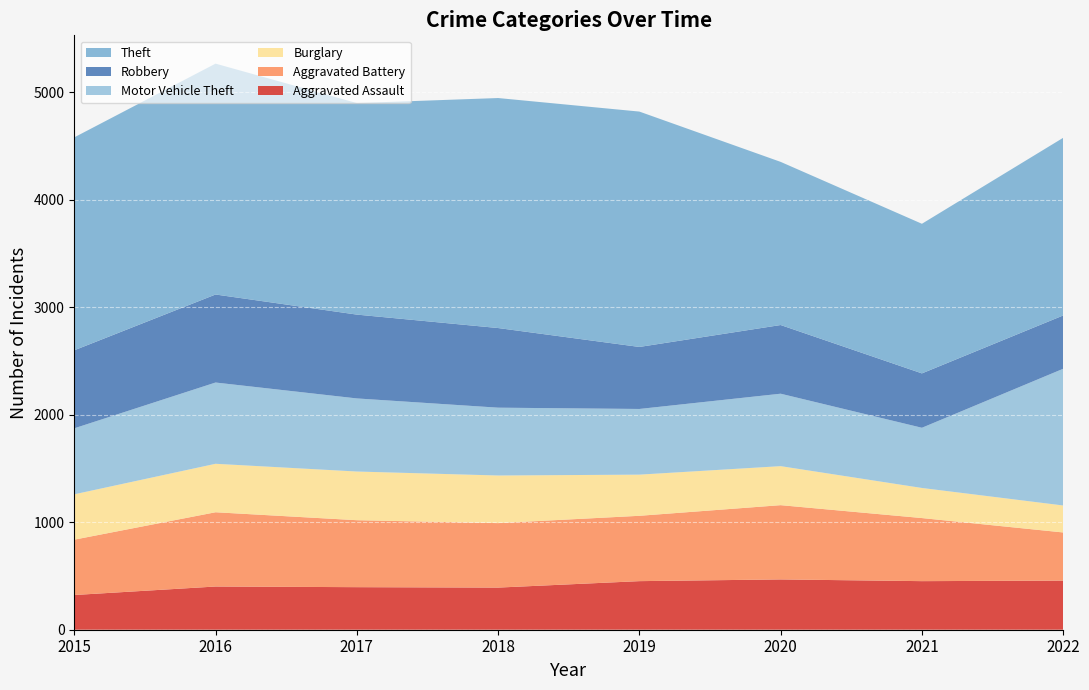

Reading left to right, transcribe all the data shown in this chart.

Aggravated Assault: 323	402	396	392	452	468	452	457
Aggravated Battery: 515	691	623	600	608	691	587	448
Burglary: 422	451	453	443	383	363	280	251
Motor Vehicle Theft: 614	756	680	631	611	674	560	1272
Robbery: 726	819	780	741	577	639	506	496
Theft: 1981	2148	1968	2140	2190	1518	1392	1653